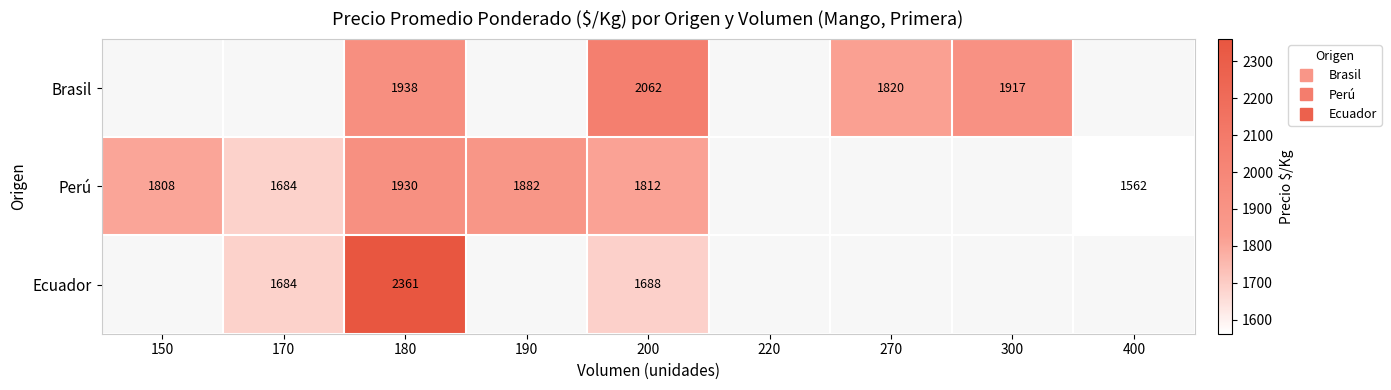

What is the sum of the Perú values at 150 and 190?

3690.0